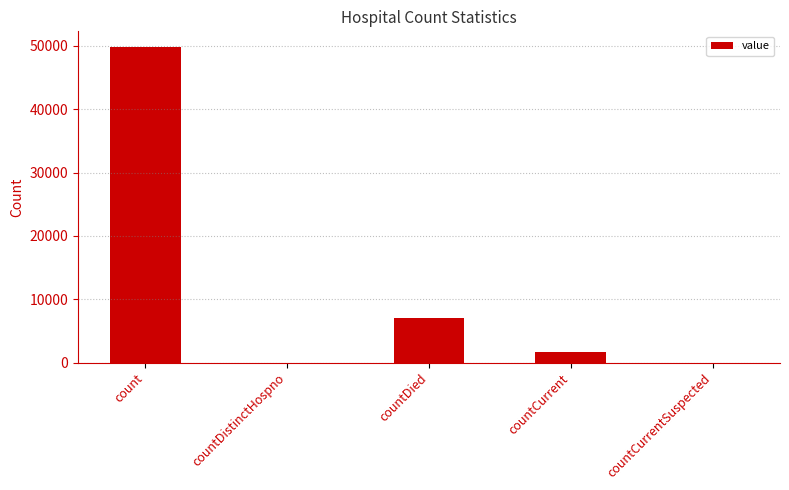

What is the sum of the values at count and countCurrent?

51405